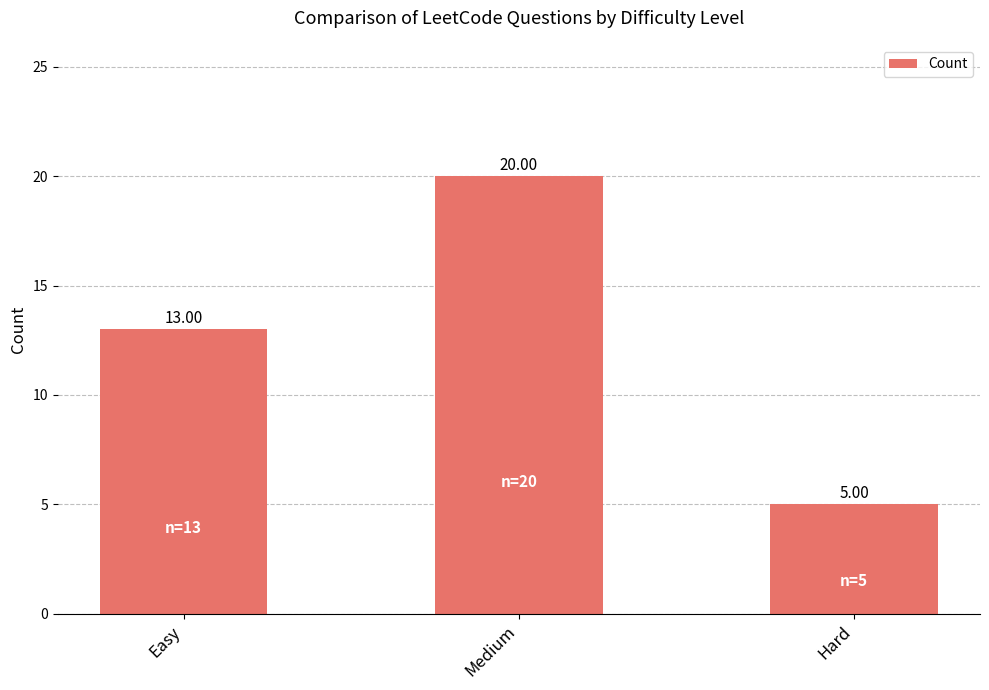

List the labels in order of value, largest first.

Medium, Easy, Hard